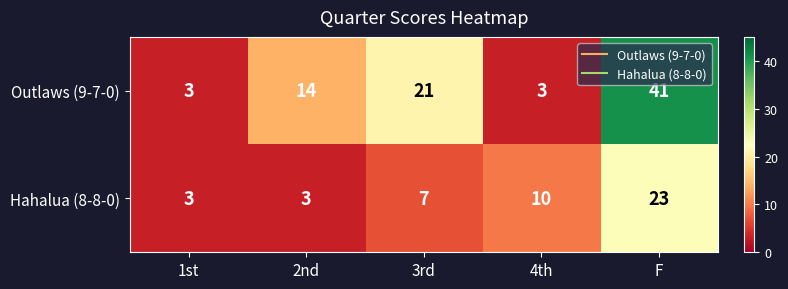

What is the average value of the Hahalua (8-8-0) series?

9